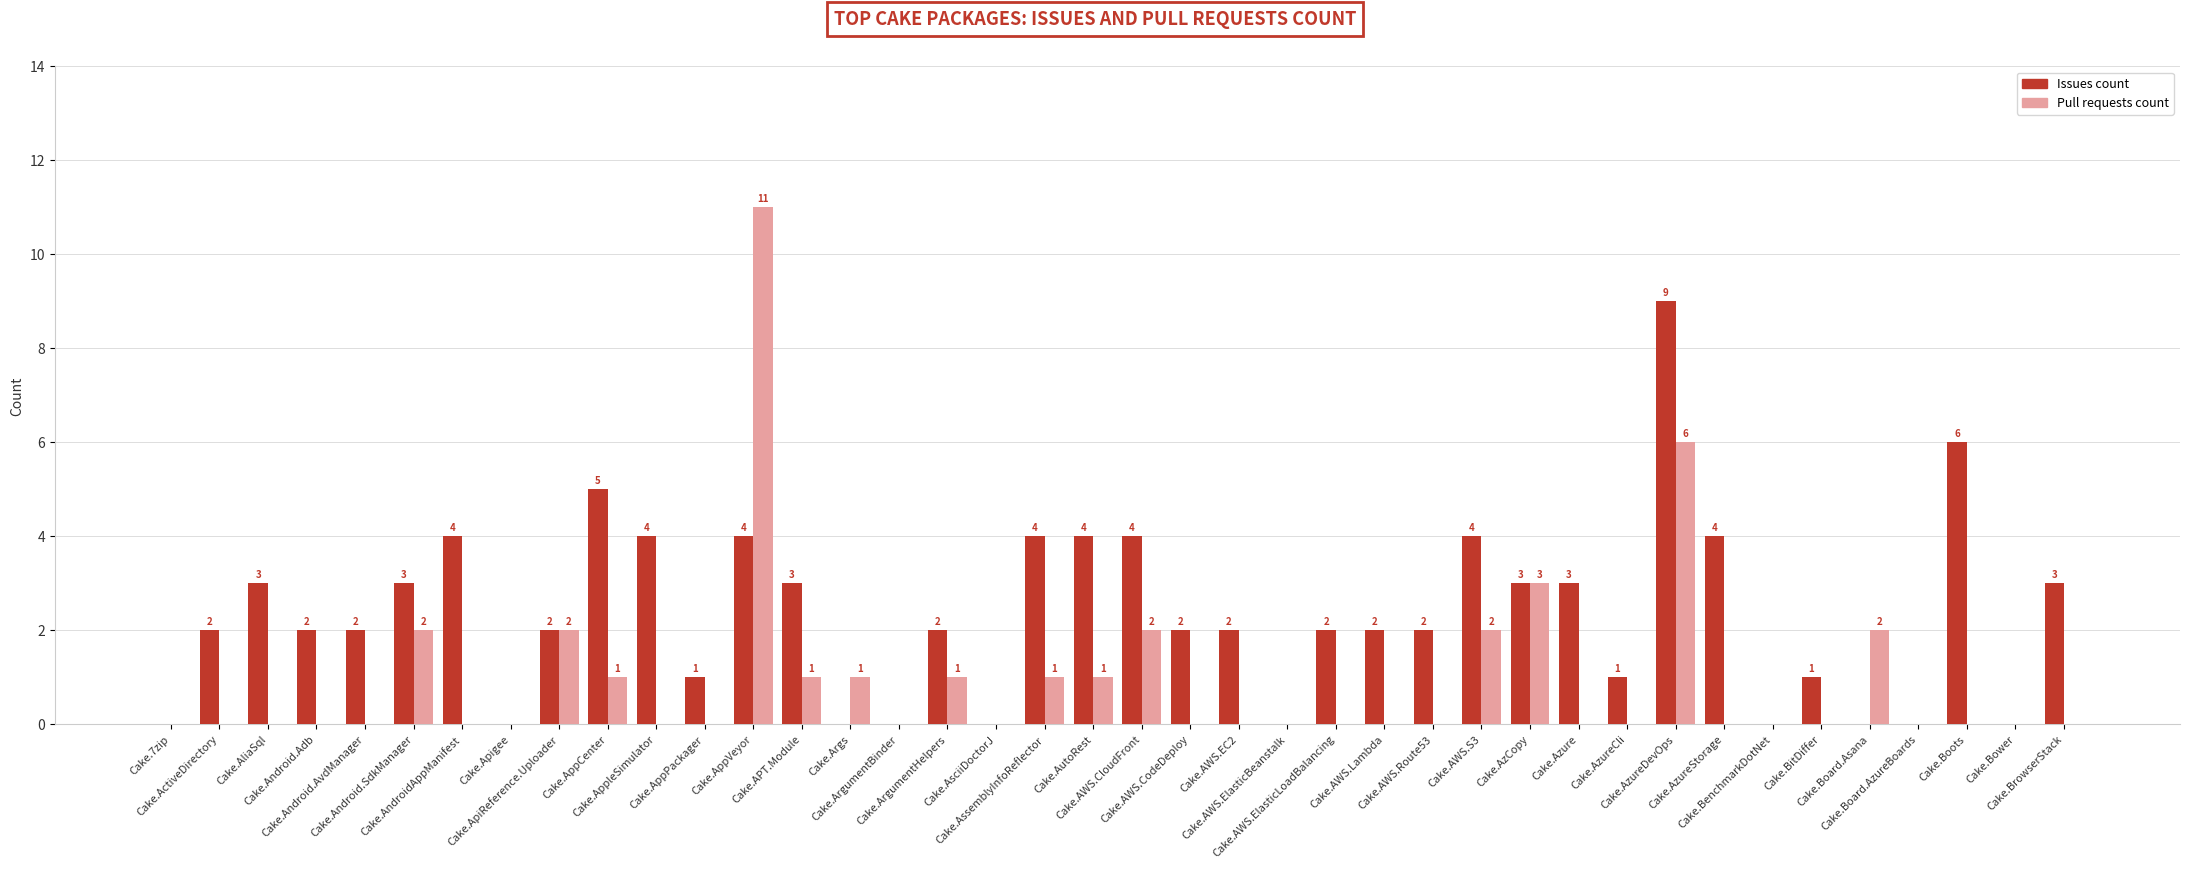

What is the maximum value shown in the chart?

11